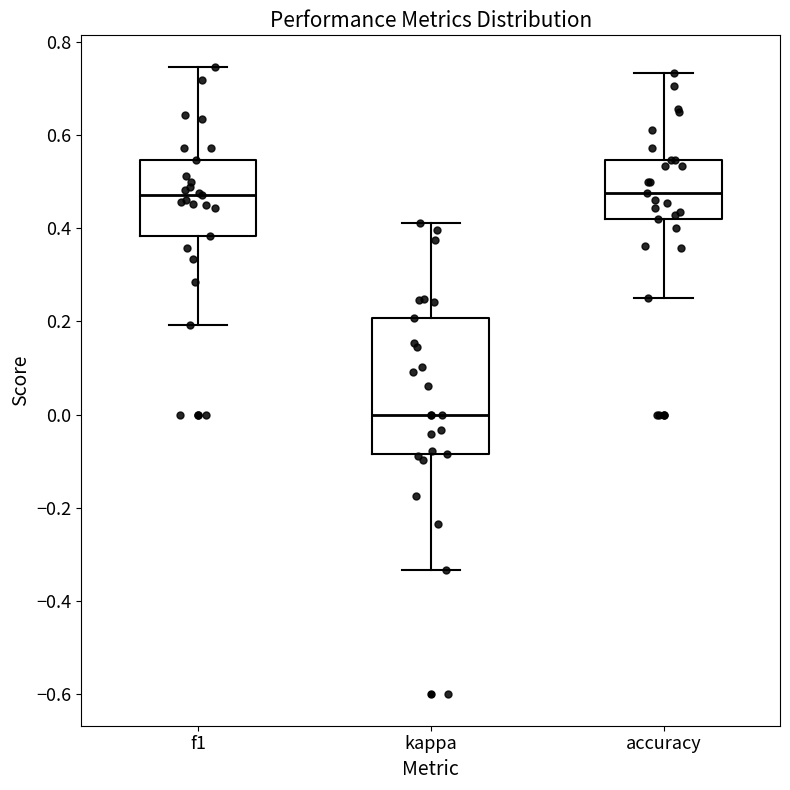

Reading left to right, read every box against the y-axis: the position of its median line, the range the box covers, and the ends of its whiskers. The values are not printed on the chart, so give them approximately, as read against the axis.

f1: median 0.48, box 0.38 to 0.54, whiskers 0.20 to 0.74
kappa: median 0.00, box -0.08 to 0.20, whiskers -0.34 to 0.42
accuracy: median 0.48, box 0.42 to 0.54, whiskers 0.26 to 0.74